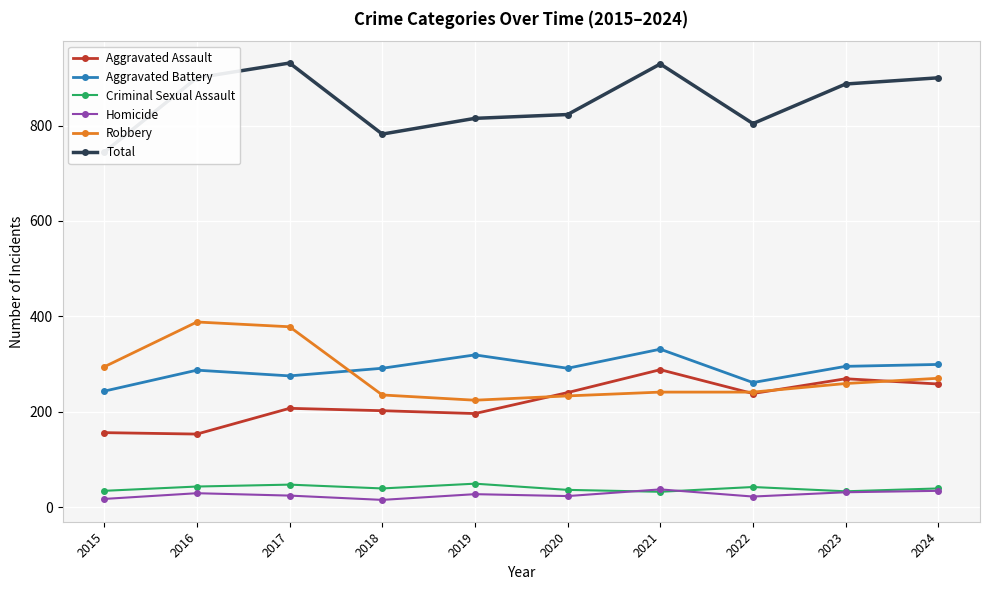

What is the spread (max minus min) of values at 2024?

866